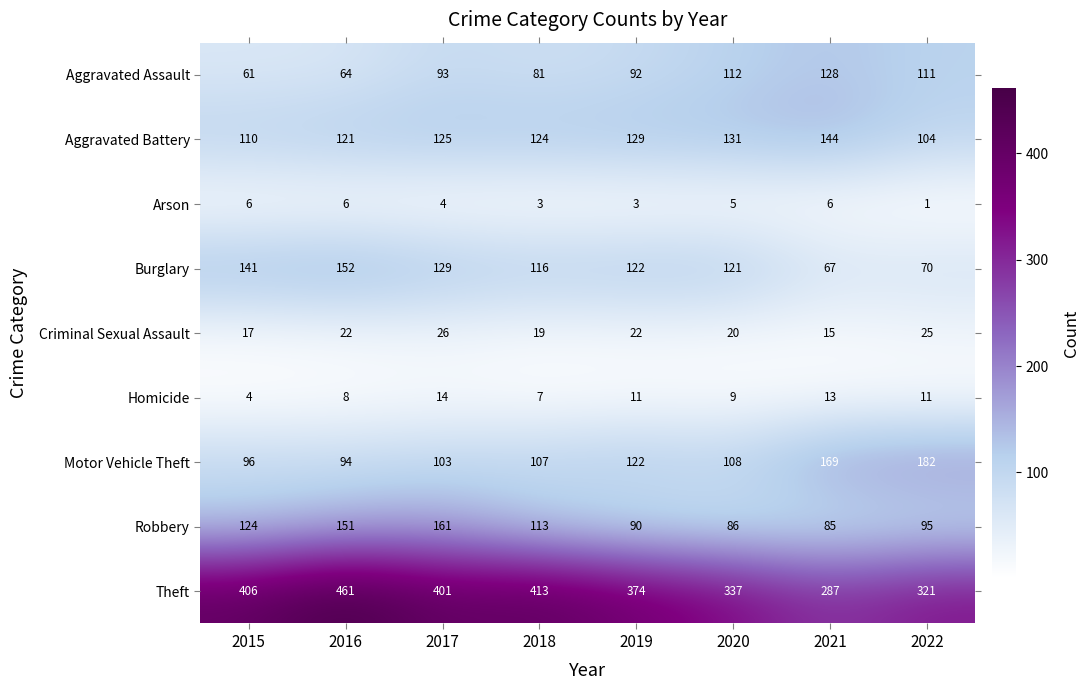

Which series has the widest spread of values?

Theft